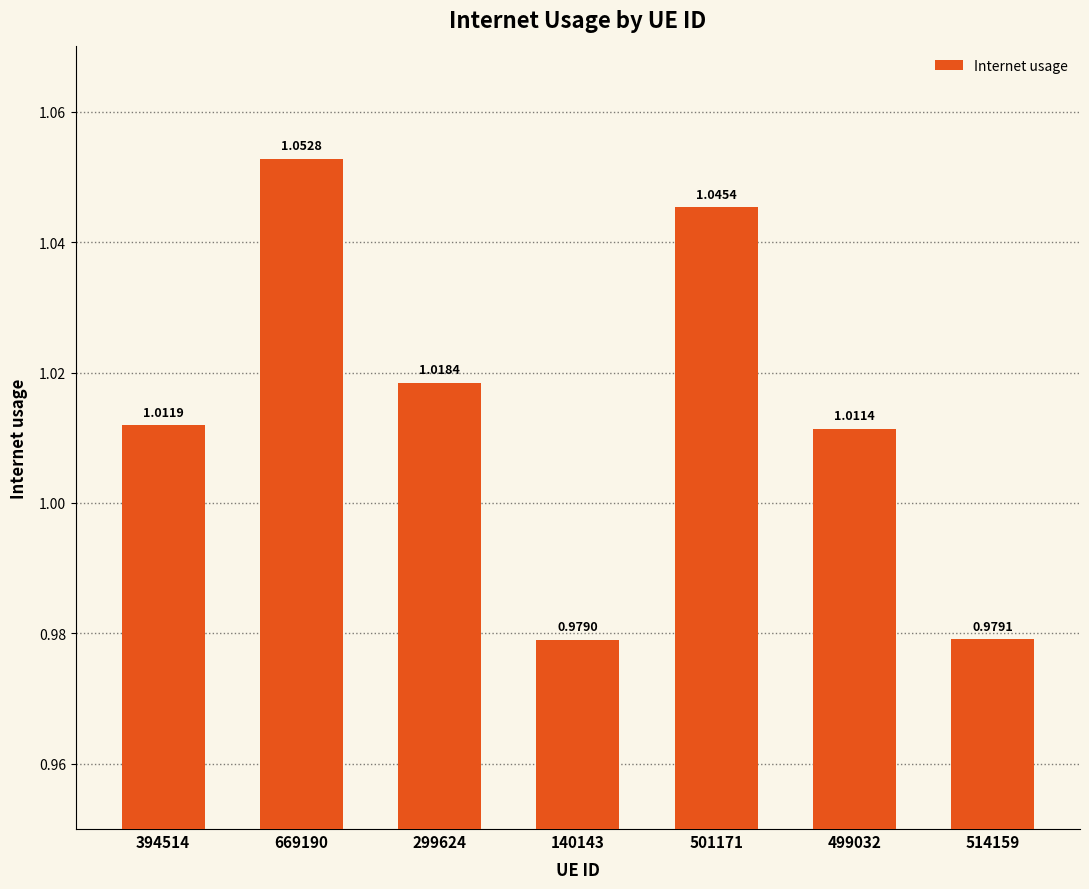

At which category does the chart reach its minimum across all series?

140143